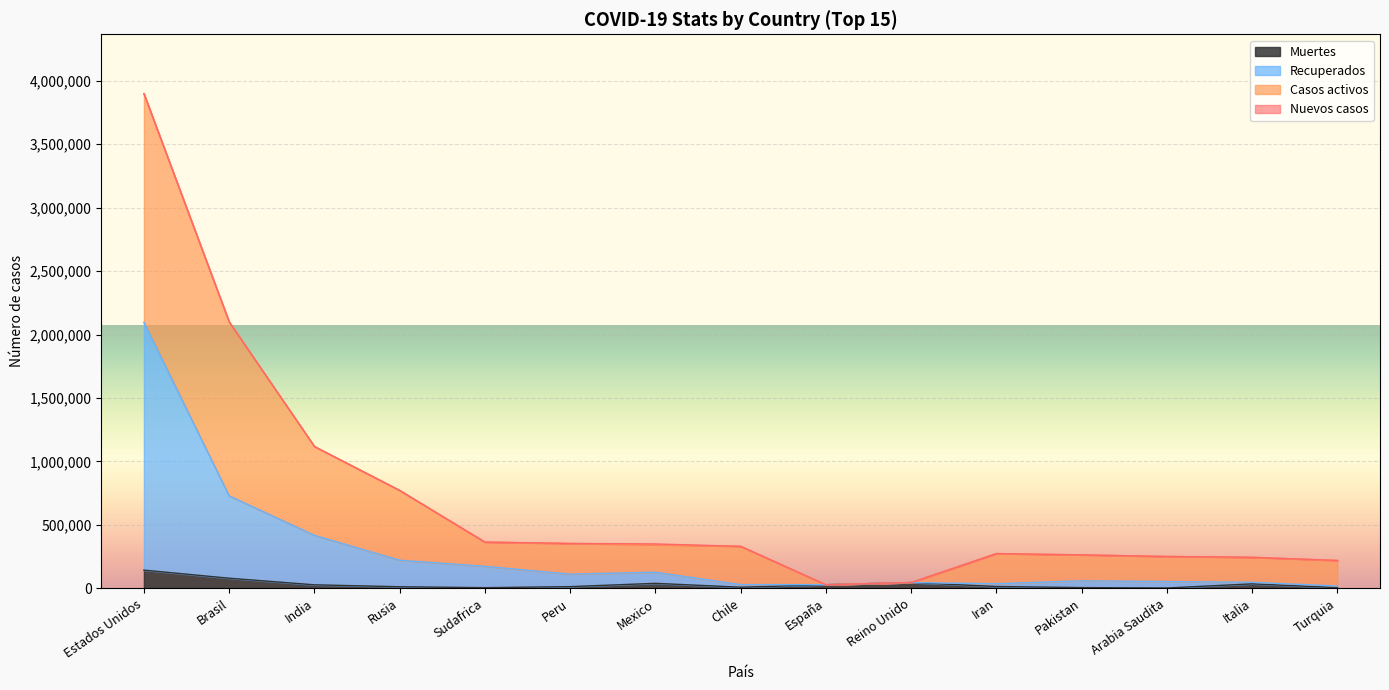

What is the label of the 11th point from the right?

Sudafrica